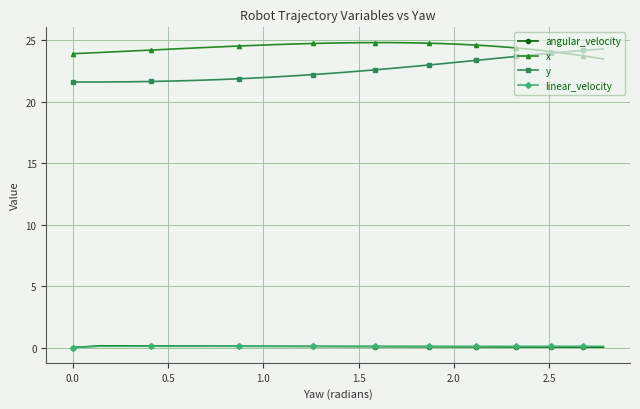

How many times do angular_velocity and linear_velocity cross each other?

1